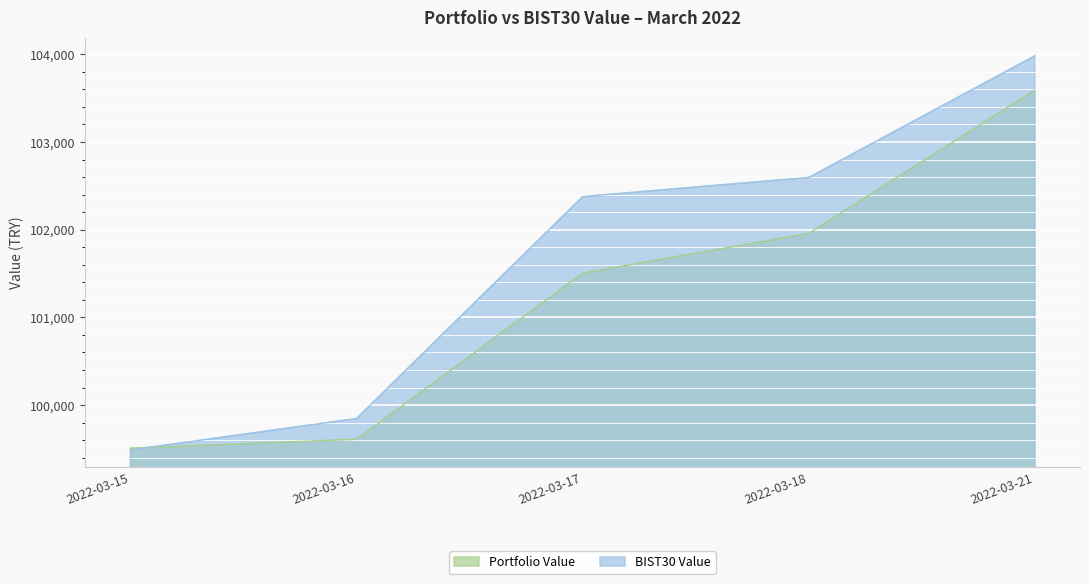

What is the difference between the maximum and minimum values in the Portfolio Value series?

4085.3